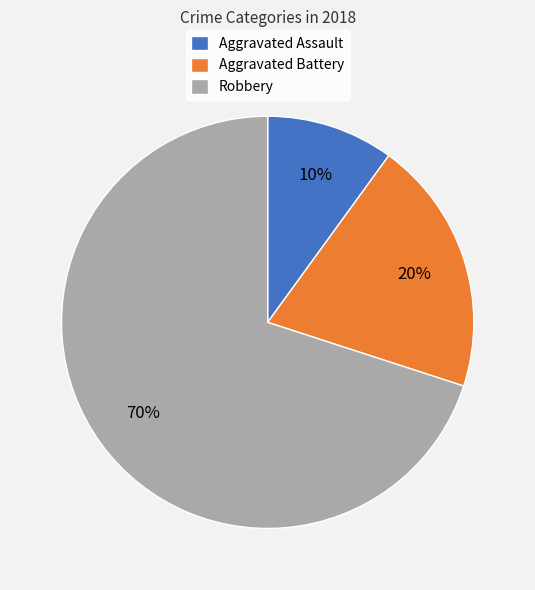

To the nearest percent, what portion does Robbery represent?

70%